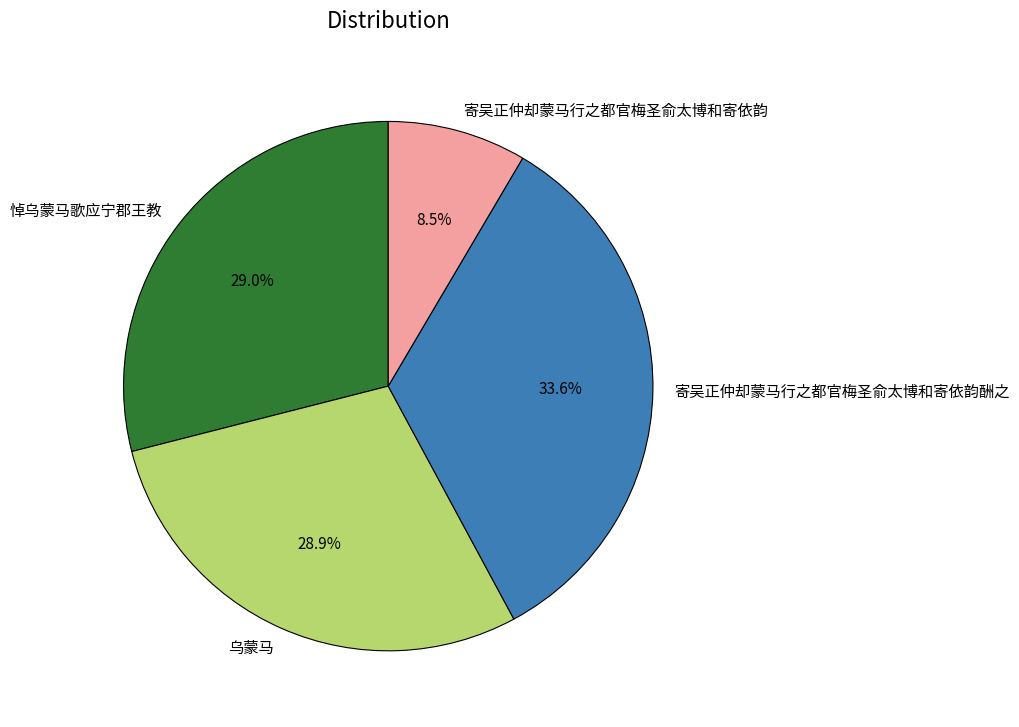

Is there any slice that represents more than half of the pie?

No